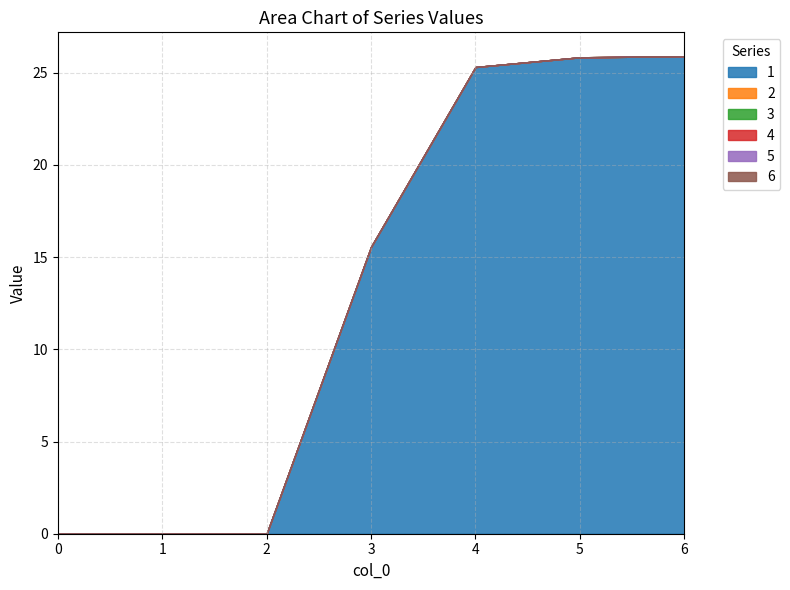

True or false: 1 has more than 2 points higher than both neighbors.

False